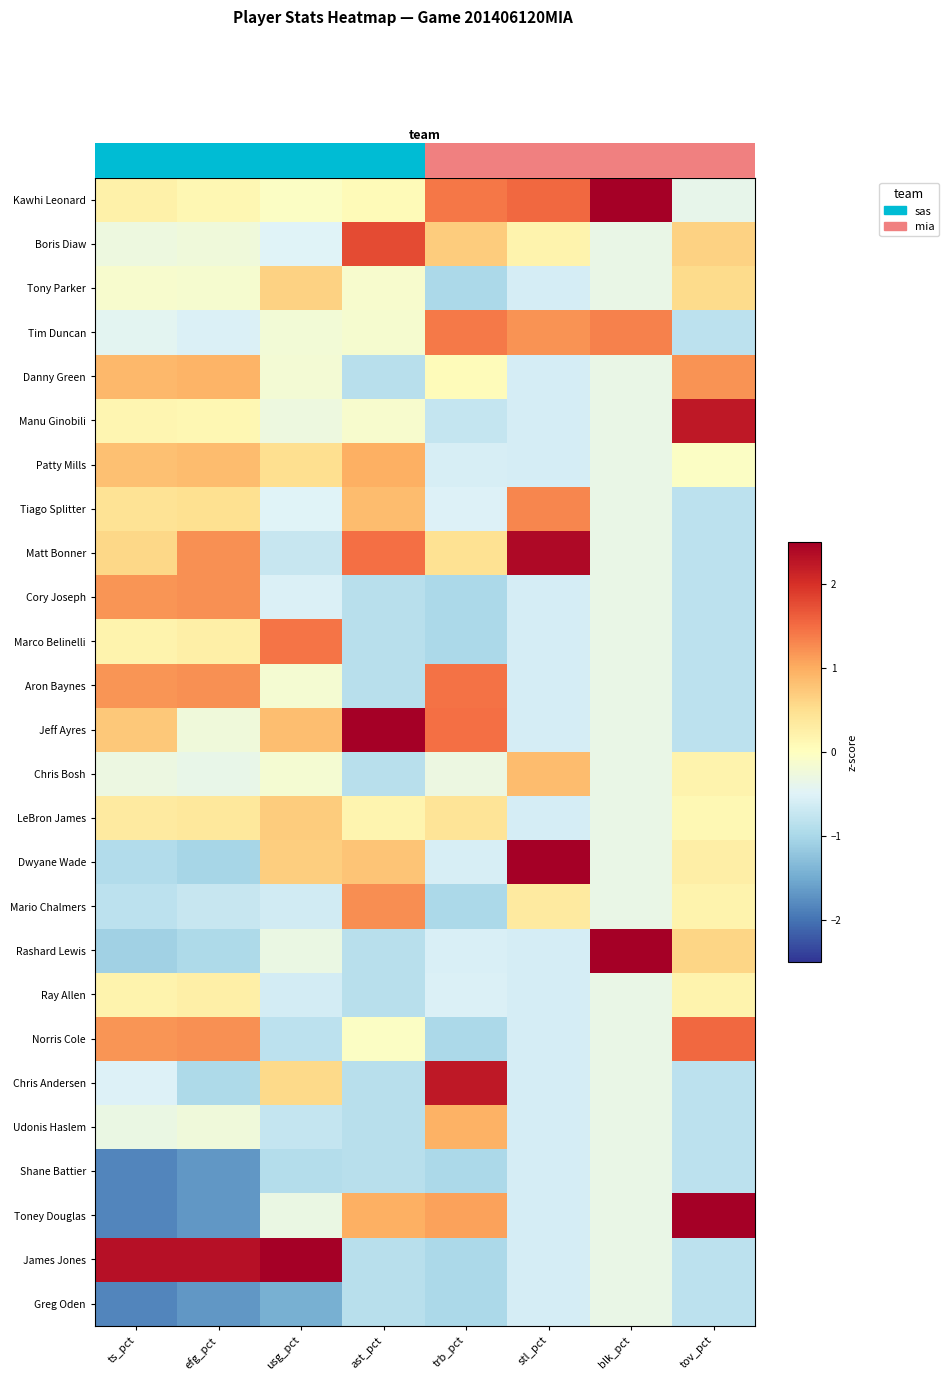

Reading left to right, extract all data points from this chart.

Kawhi Leonard: ts_pct=0.2	efg_pct=0.1	usg_pct=-0.0	ast_pct=0.1	trb_pct=1.4	stl_pct=1.5	blk_pct=3.6	tov_pct=-0.4
Boris Diaw: ts_pct=-0.3	efg_pct=-0.2	usg_pct=-0.5	ast_pct=1.8	trb_pct=0.7	stl_pct=0.2	blk_pct=-0.3	tov_pct=0.6
Tony Parker: ts_pct=-0.1	efg_pct=-0.1	usg_pct=0.6	ast_pct=-0.1	trb_pct=-1.0	stl_pct=-0.6	blk_pct=-0.3	tov_pct=0.5
Tim Duncan: ts_pct=-0.4	efg_pct=-0.5	usg_pct=-0.2	ast_pct=-0.1	trb_pct=1.4	stl_pct=1.2	blk_pct=1.3	tov_pct=-0.8
Danny Green: ts_pct=0.9	efg_pct=0.9	usg_pct=-0.2	ast_pct=-0.9	trb_pct=0.0	stl_pct=-0.6	blk_pct=-0.3	tov_pct=1.2
Manu Ginobili: ts_pct=0.2	efg_pct=0.1	usg_pct=-0.3	ast_pct=-0.1	trb_pct=-0.7	stl_pct=-0.6	blk_pct=-0.3	tov_pct=2.2
Patty Mills: ts_pct=0.8	efg_pct=0.9	usg_pct=0.5	ast_pct=1.0	trb_pct=-0.6	stl_pct=-0.6	blk_pct=-0.3	tov_pct=-0.0
Tiago Splitter: ts_pct=0.4	efg_pct=0.5	usg_pct=-0.5	ast_pct=0.8	trb_pct=-0.5	stl_pct=1.3	blk_pct=-0.3	tov_pct=-0.8
Matt Bonner: ts_pct=0.6	efg_pct=1.2	usg_pct=-0.7	ast_pct=1.5	trb_pct=0.5	stl_pct=2.4	blk_pct=-0.3	tov_pct=-0.8
Cory Joseph: ts_pct=1.2	efg_pct=1.2	usg_pct=-0.5	ast_pct=-0.9	trb_pct=-1.0	stl_pct=-0.6	blk_pct=-0.3	tov_pct=-0.8
Marco Belinelli: ts_pct=0.2	efg_pct=0.2	usg_pct=1.4	ast_pct=-0.9	trb_pct=-1.0	stl_pct=-0.6	blk_pct=-0.3	tov_pct=-0.8
Aron Baynes: ts_pct=1.2	efg_pct=1.2	usg_pct=-0.2	ast_pct=-0.9	trb_pct=1.5	stl_pct=-0.6	blk_pct=-0.3	tov_pct=-0.8
Jeff Ayres: ts_pct=0.7	efg_pct=-0.2	usg_pct=0.8	ast_pct=2.6	trb_pct=1.5	stl_pct=-0.6	blk_pct=-0.3	tov_pct=-0.8
Chris Bosh: ts_pct=-0.3	efg_pct=-0.4	usg_pct=-0.2	ast_pct=-0.9	trb_pct=-0.3	stl_pct=0.9	blk_pct=-0.3	tov_pct=0.2
LeBron James: ts_pct=0.3	efg_pct=0.4	usg_pct=0.7	ast_pct=0.2	trb_pct=0.4	stl_pct=-0.6	blk_pct=-0.3	tov_pct=0.1
Dwyane Wade: ts_pct=-0.9	efg_pct=-1.0	usg_pct=0.7	ast_pct=0.8	trb_pct=-0.6	stl_pct=2.8	blk_pct=-0.3	tov_pct=0.3
Mario Chalmers: ts_pct=-0.8	efg_pct=-0.7	usg_pct=-0.6	ast_pct=1.2	trb_pct=-1.0	stl_pct=0.3	blk_pct=-0.3	tov_pct=0.2
Rashard Lewis: ts_pct=-1.1	efg_pct=-1.0	usg_pct=-0.3	ast_pct=-0.9	trb_pct=-0.6	stl_pct=-0.6	blk_pct=2.9	tov_pct=0.6
Ray Allen: ts_pct=0.2	efg_pct=0.2	usg_pct=-0.6	ast_pct=-0.9	trb_pct=-0.5	stl_pct=-0.6	blk_pct=-0.3	tov_pct=0.2
Norris Cole: ts_pct=1.2	efg_pct=1.2	usg_pct=-0.8	ast_pct=-0.0	trb_pct=-1.0	stl_pct=-0.6	blk_pct=-0.3	tov_pct=1.5
Chris Andersen: ts_pct=-0.5	efg_pct=-1.0	usg_pct=0.6	ast_pct=-0.9	trb_pct=2.2	stl_pct=-0.6	blk_pct=-0.3	tov_pct=-0.8
Udonis Haslem: ts_pct=-0.3	efg_pct=-0.2	usg_pct=-0.8	ast_pct=-0.9	trb_pct=1.0	stl_pct=-0.6	blk_pct=-0.3	tov_pct=-0.8
Shane Battier: ts_pct=-1.8	efg_pct=-1.7	usg_pct=-0.9	ast_pct=-0.9	trb_pct=-1.0	stl_pct=-0.6	blk_pct=-0.3	tov_pct=-0.8
Toney Douglas: ts_pct=-1.8	efg_pct=-1.7	usg_pct=-0.3	ast_pct=1.0	trb_pct=1.1	stl_pct=-0.6	blk_pct=-0.3	tov_pct=2.7
James Jones: ts_pct=2.3	efg_pct=2.3	usg_pct=3.8	ast_pct=-0.9	trb_pct=-1.0	stl_pct=-0.6	blk_pct=-0.3	tov_pct=-0.8
Greg Oden: ts_pct=-1.8	efg_pct=-1.7	usg_pct=-1.5	ast_pct=-0.9	trb_pct=-1.0	stl_pct=-0.6	blk_pct=-0.3	tov_pct=-0.8